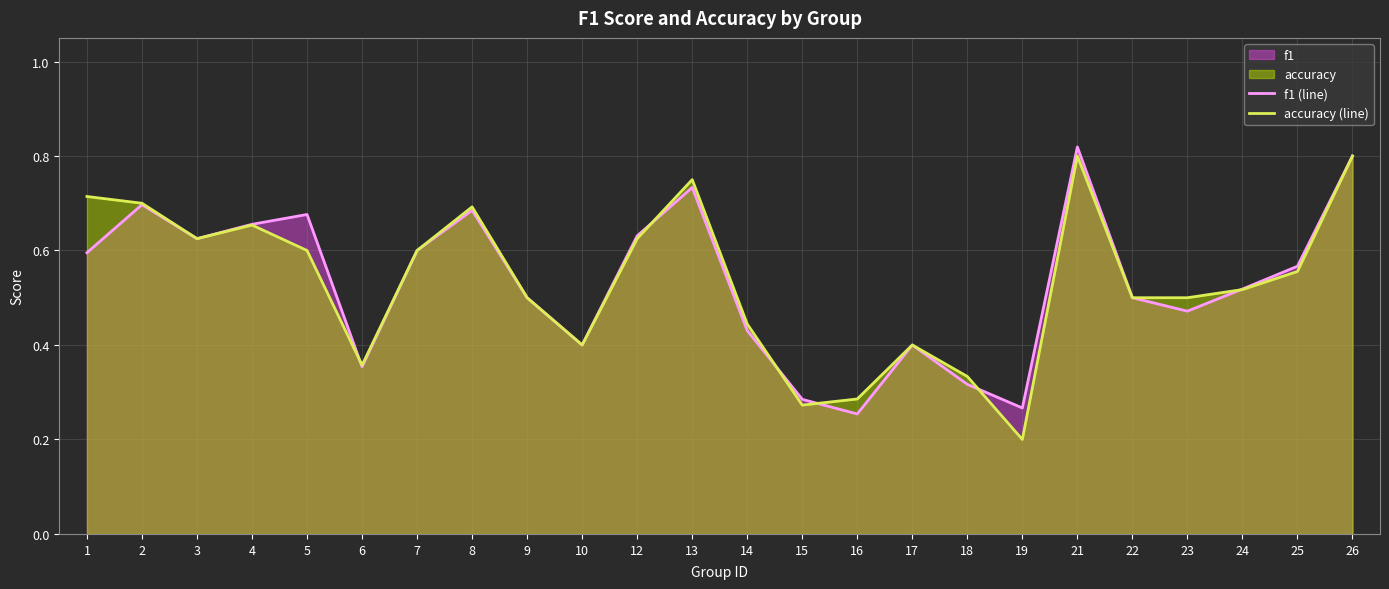

Which category has the lowest value across all series?

19